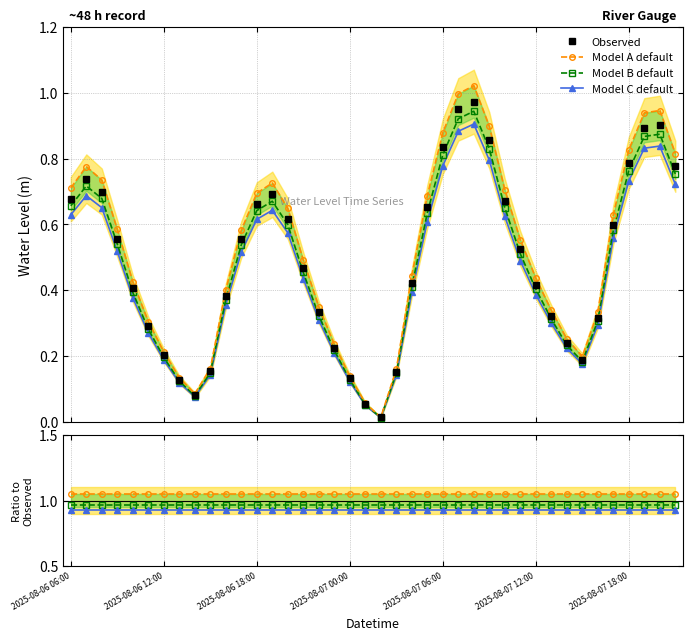

Where is the first local maximum?

2025-08-06 07:00